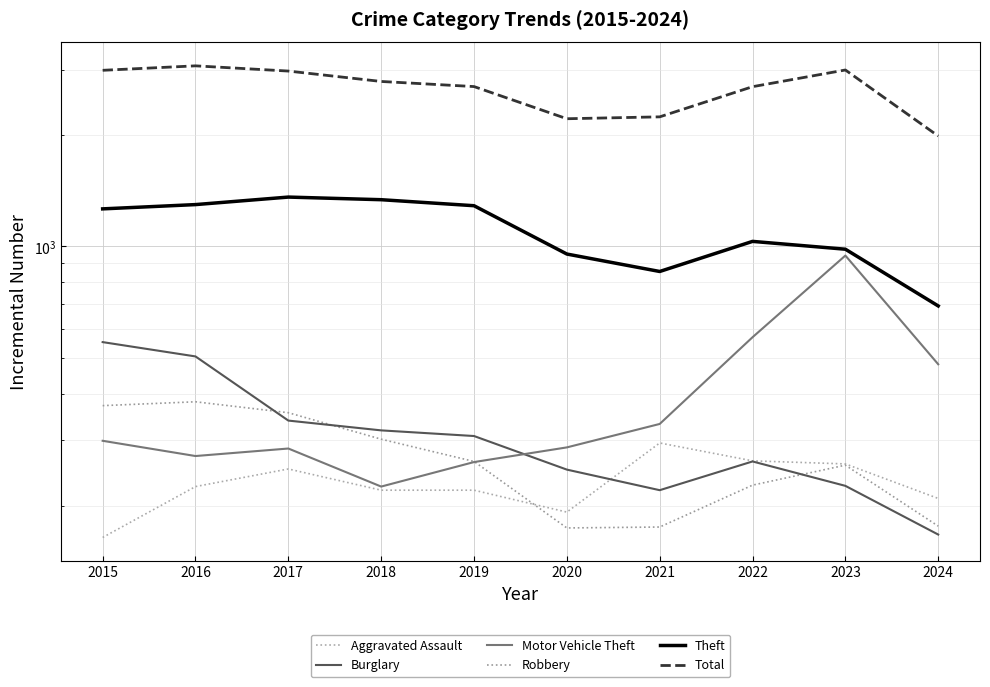

What is the spread (max minus min) of values at 2024?

1819